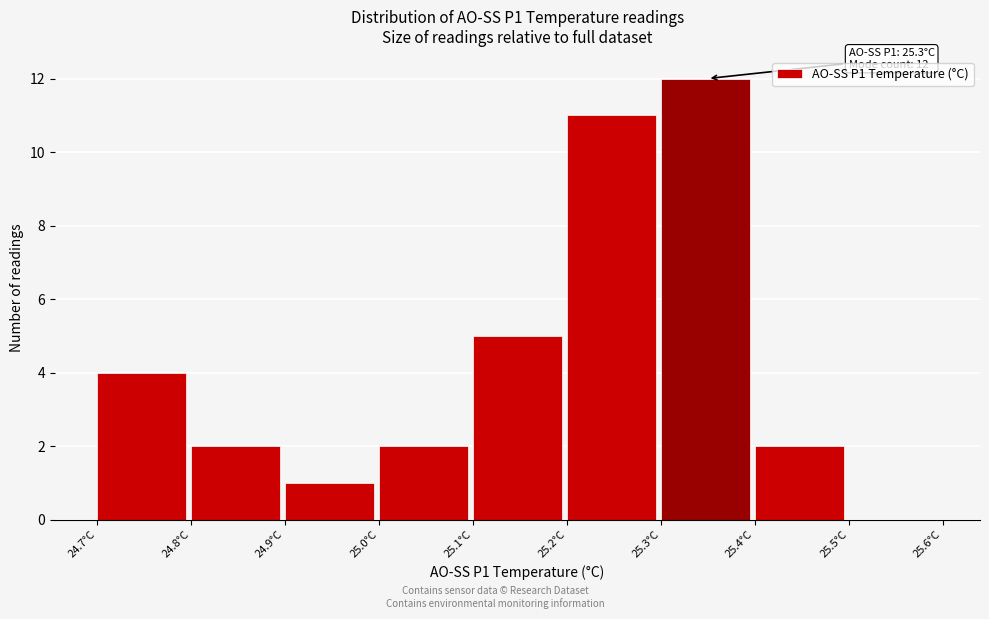

Which range on the x-axis has the tallest bar?

25.3 to 25.4